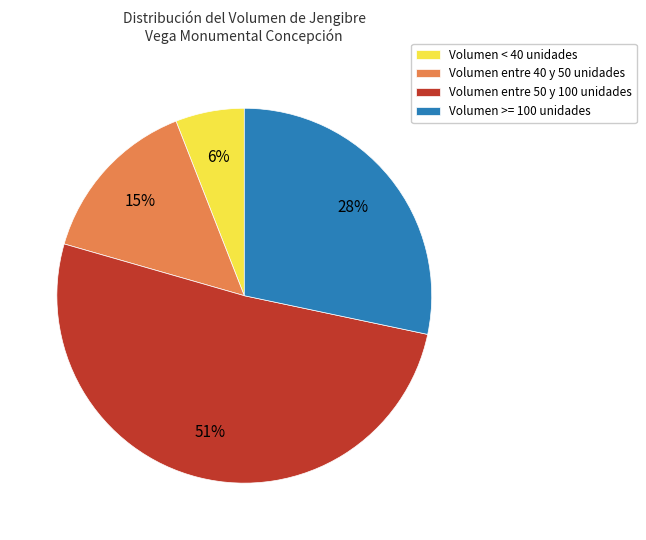

To the nearest percent, what is the difference between the largest and smallest slice percentages?

45%